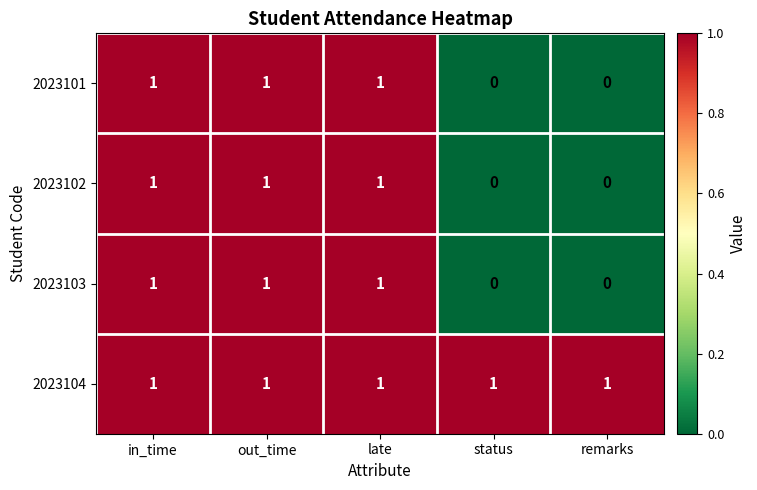

Count the 2023101 values in the range 0 to 1.

5